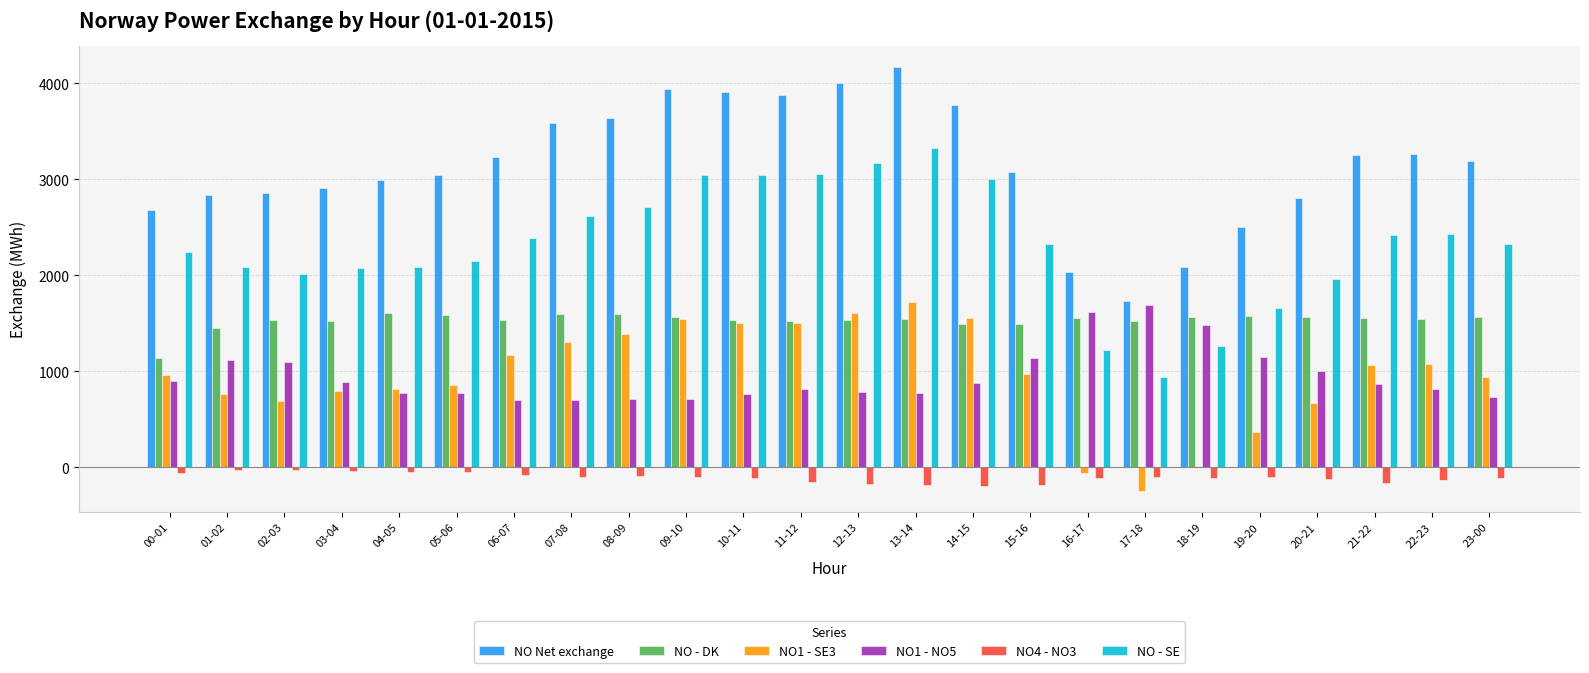

The value of NO1 - SE3 at 21-22 is 1069. True or false?

True